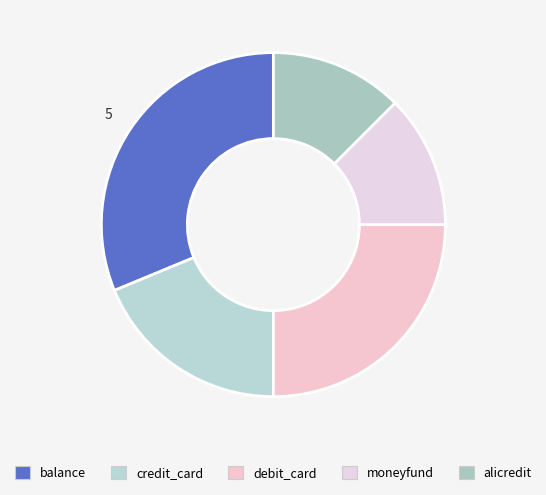

Do balance and moneyfund together represent more than half of the pie?

No